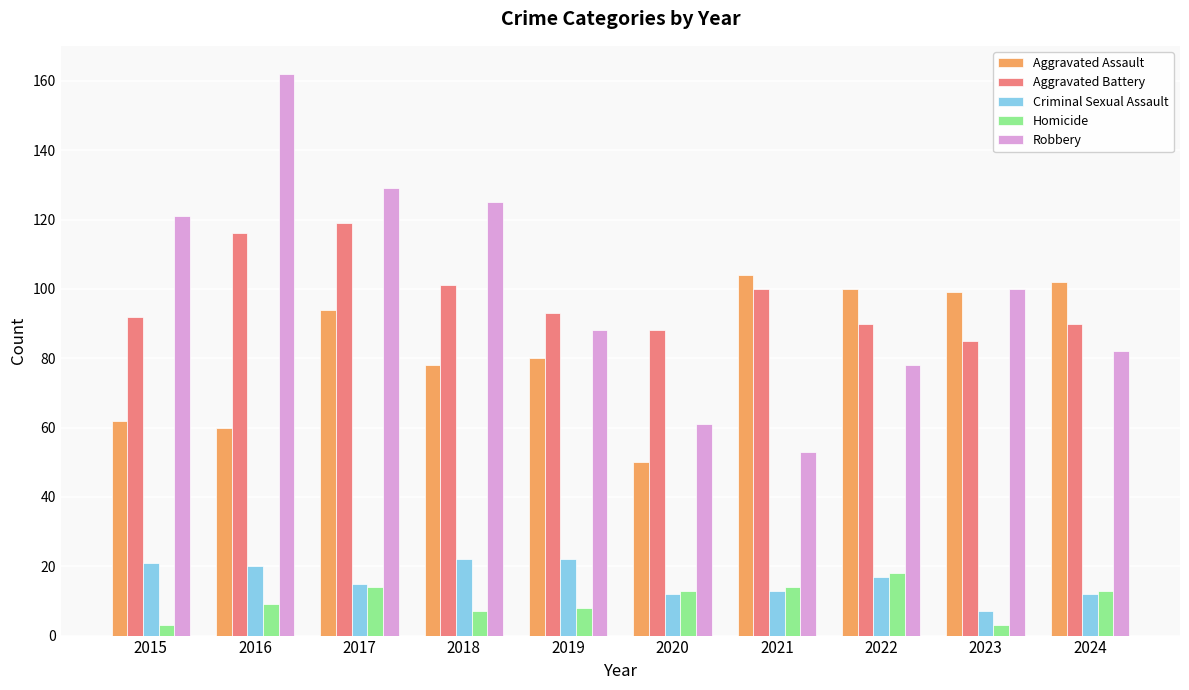

What is the value of the Criminal Sexual Assault bar at the 5th from the left?

22